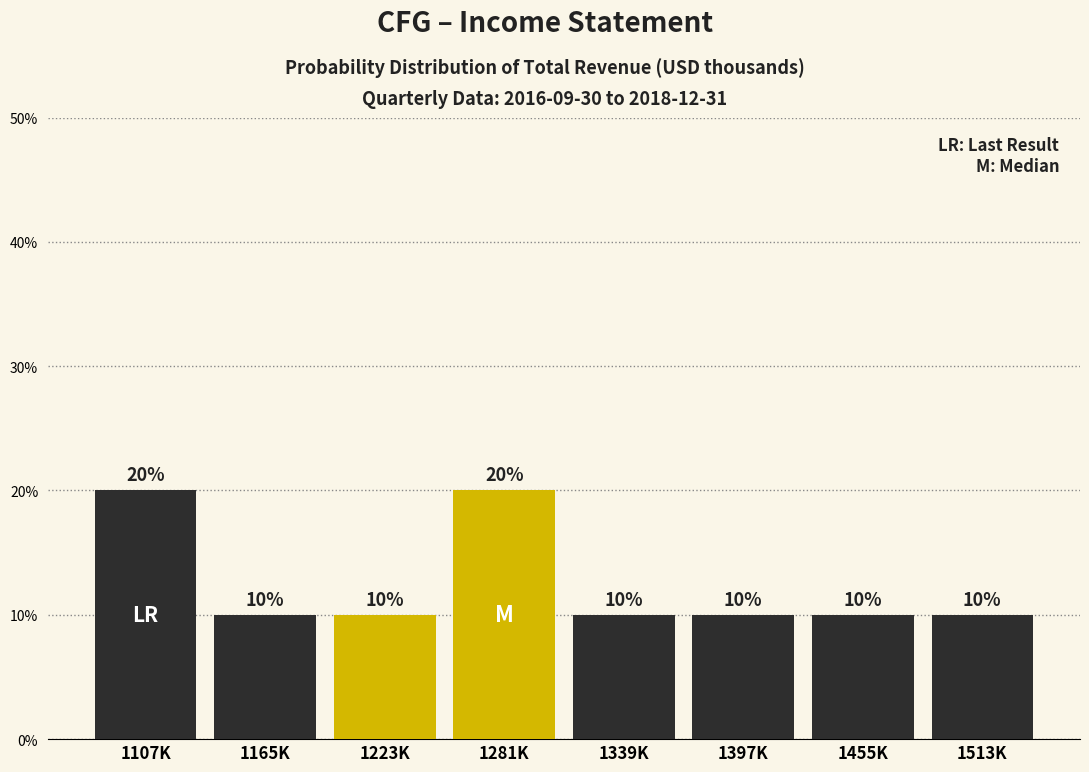

Reading left to right, list all the values displayed in this chart.

20	10	10	20	10	10	10	10